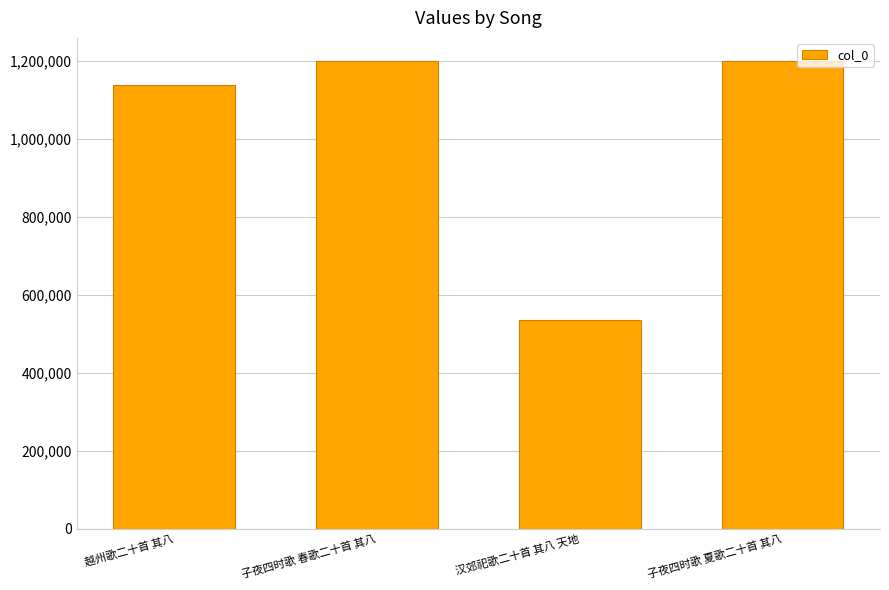

What is the greatest value displayed?

1199087